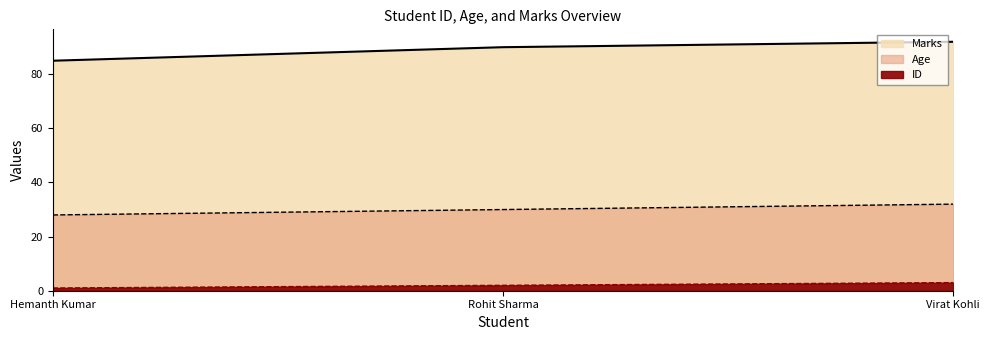

What are all the series names shown in the legend?

ID, Age, Marks